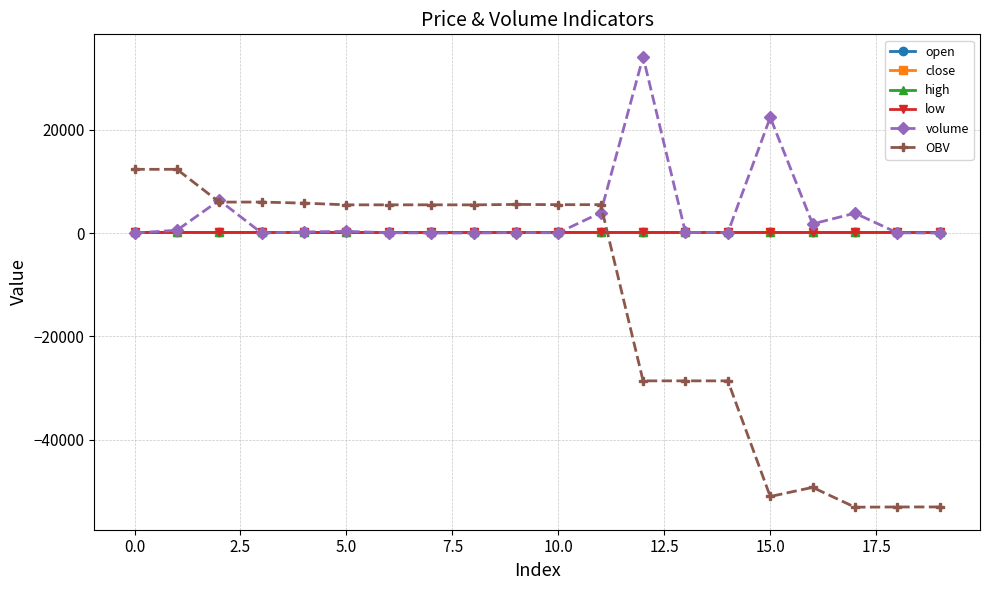

At which category does open reach its first local peak?

5.0